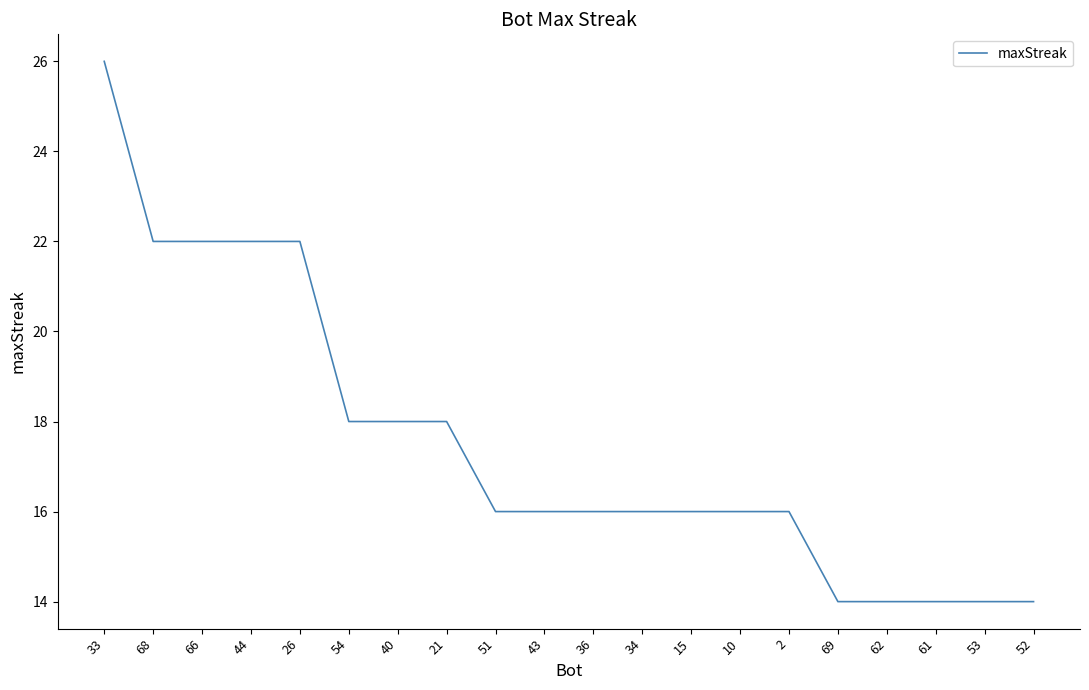

What position from the right is 10?

7